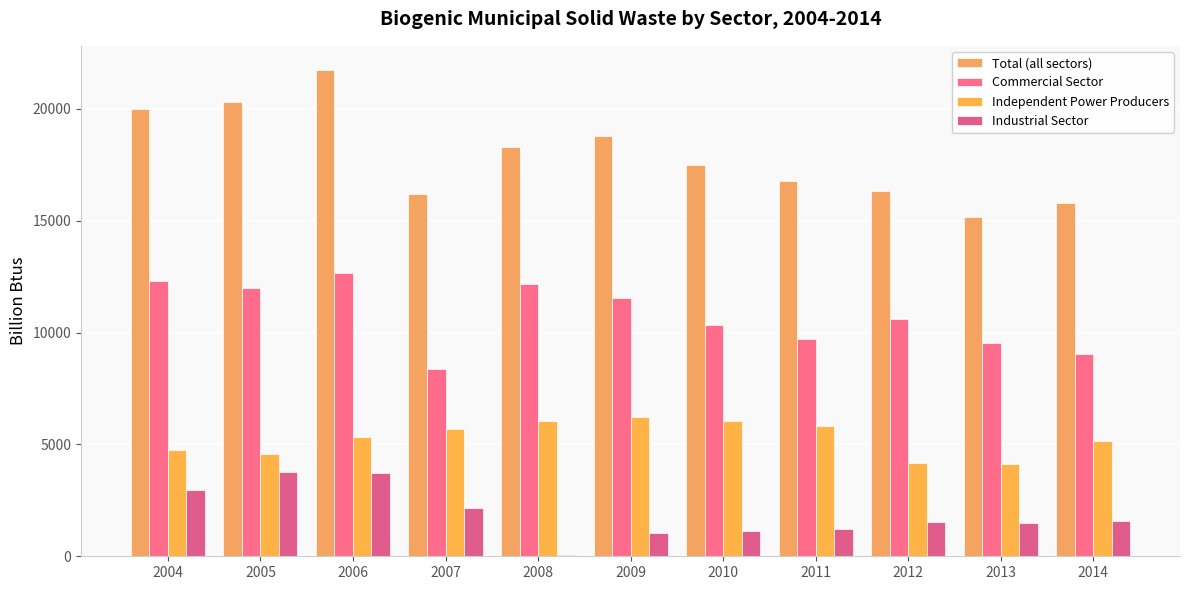

Rank the categories by Independent Power Producers value from lowest to highest.

2013, 2012, 2005, 2004, 2014, 2006, 2007, 2011, 2010, 2008, 2009